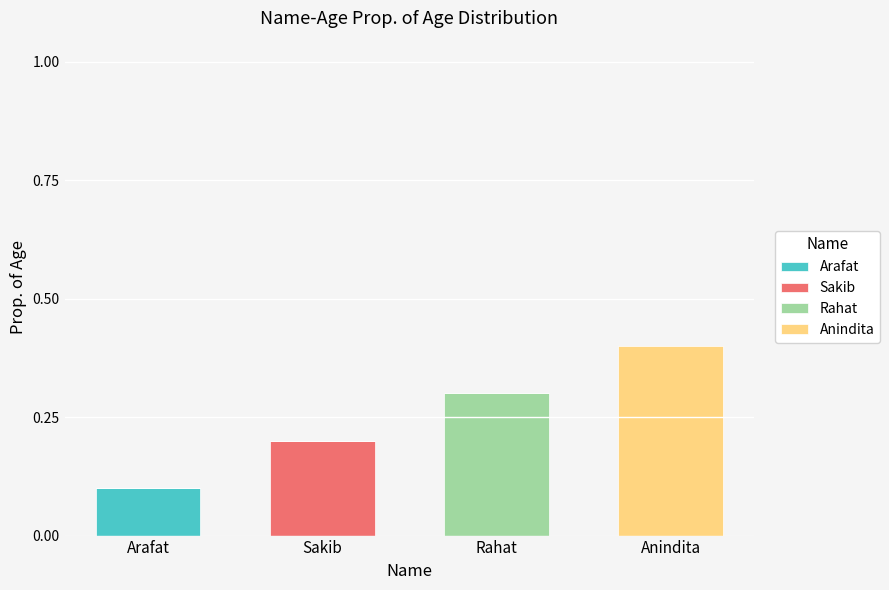

Are the bars horizontal?

No